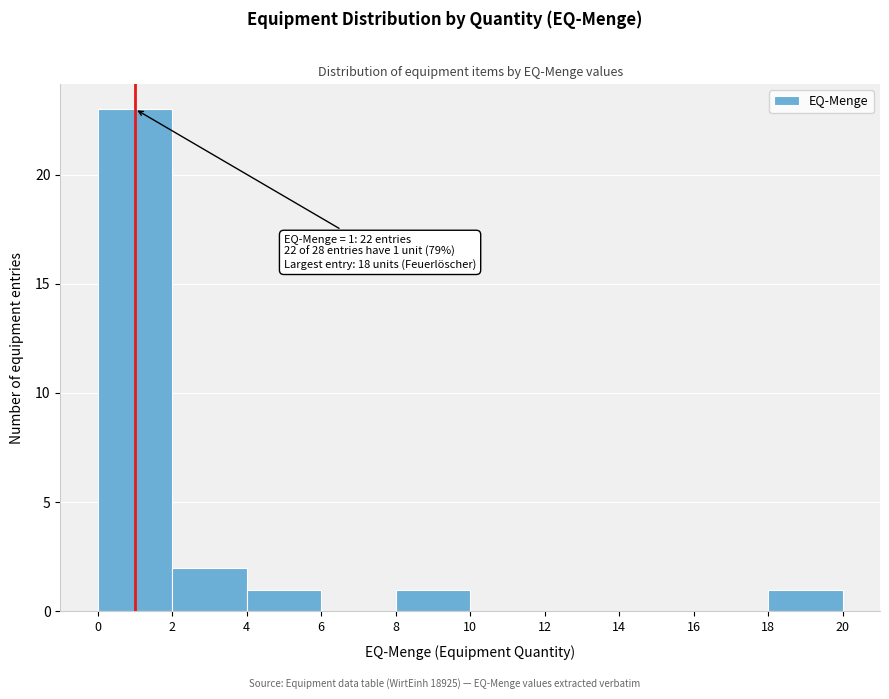

Over which range of the x-axis is the bar tallest?

0 to 2